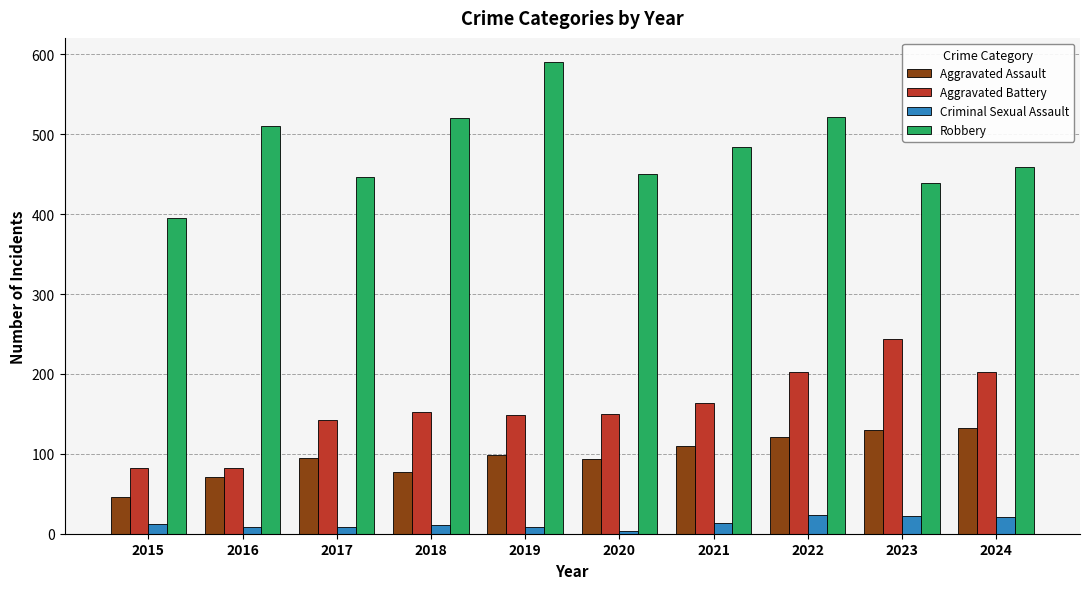

Does the chart contain any negative values?

No